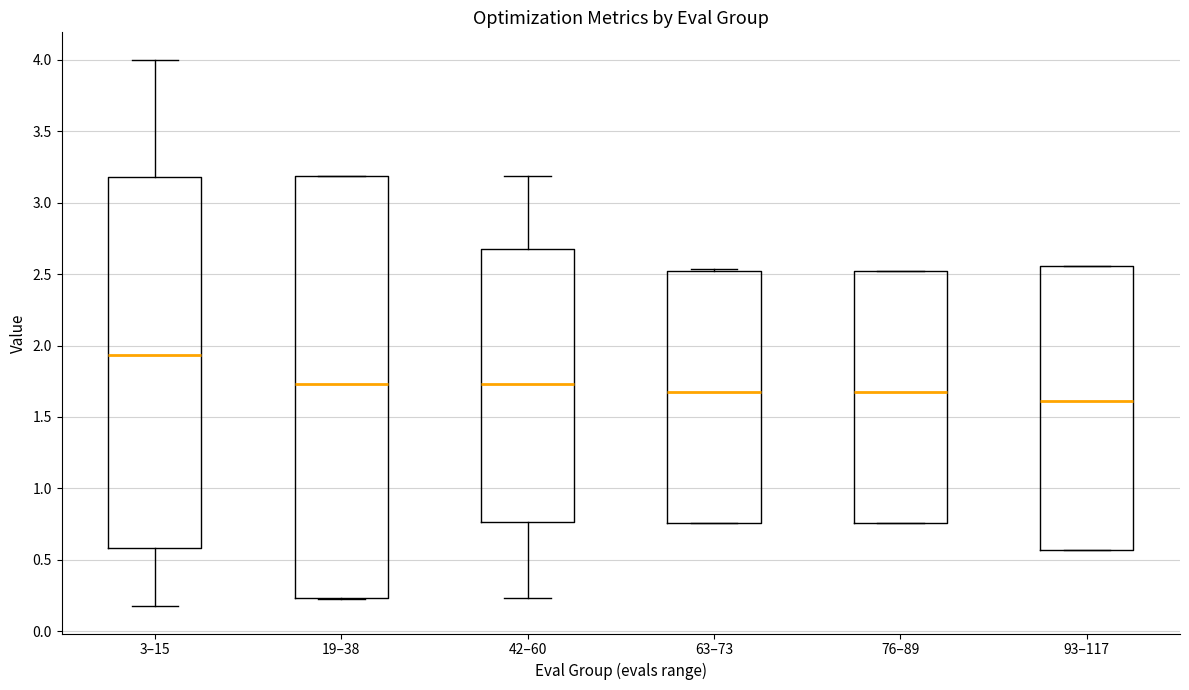

Which box's median line is the highest?

3–15